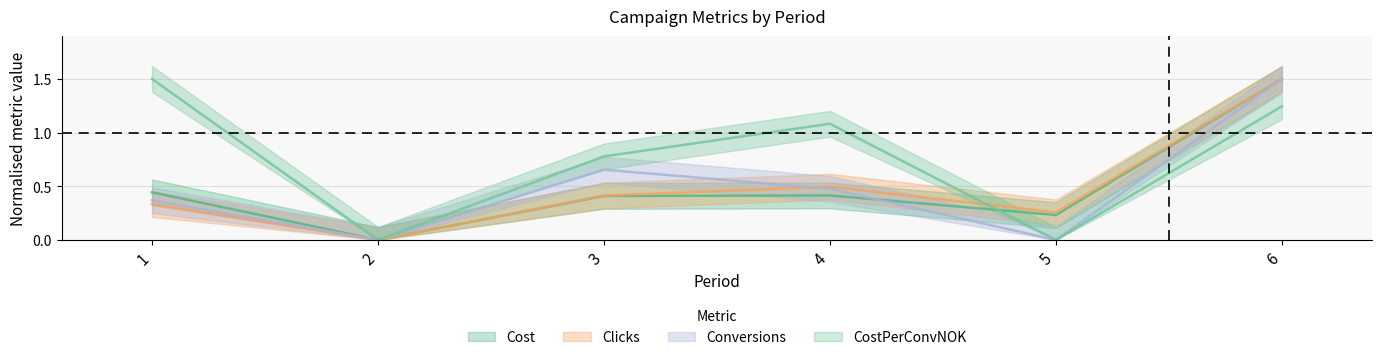

Where is the first local maximum for Conversions?

3